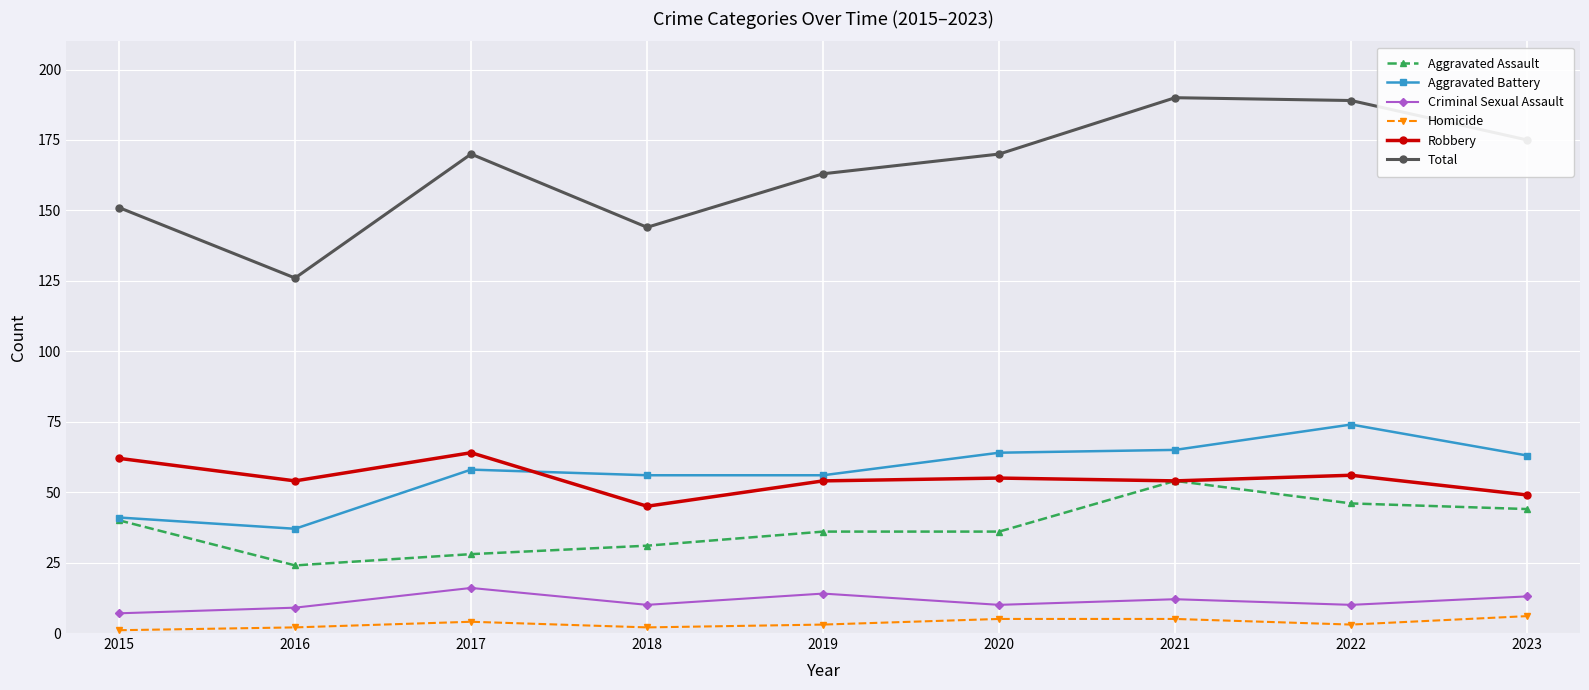

Is the value of Aggravated Battery at 2016 greater than the value of Total at 2022?

No